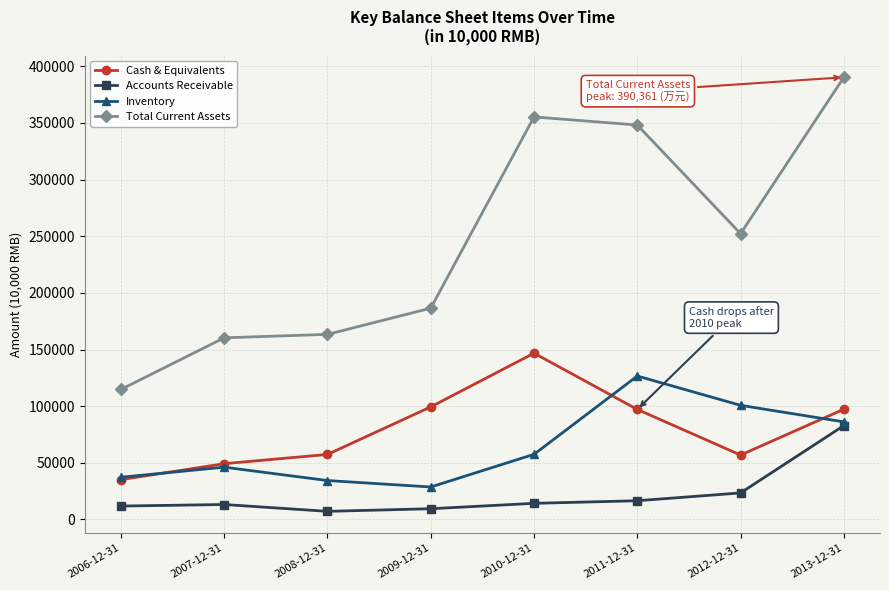

What is the maximum value shown in the chart?

390361